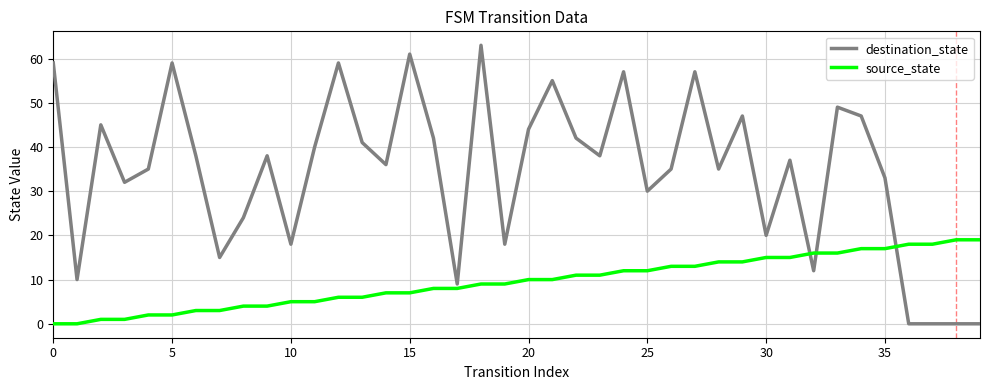

What is the highest value of the destination_state series?

63